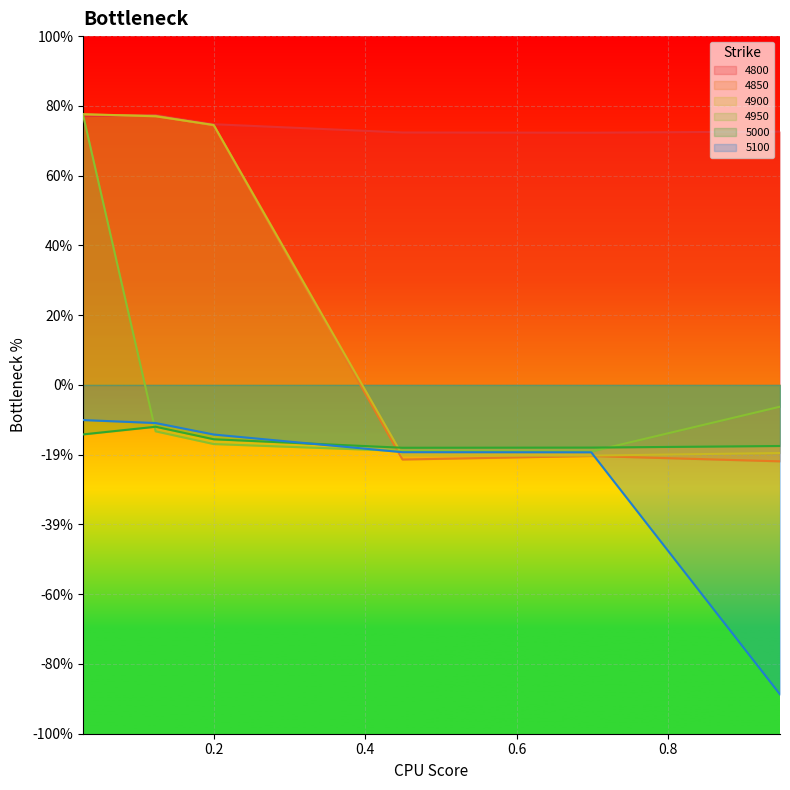

Reading left to right, what are all the values shown in this chart?

4800: 0.8	0.8	0.7	0.7	0.7	0.7
4850: 0.8	0.8	0.7	-0.2	-0.2	-0.2
4900: 0.8	0.8	0.7	-0.2	-0.2	-0.2
4950: 0.8	-0.1	-0.2	-0.2	-0.2	-0.1
5000: -0.1	-0.1	-0.2	-0.2	-0.2	-0.2
5100: -0.1	-0.1	-0.1	-0.2	-0.2	-0.9